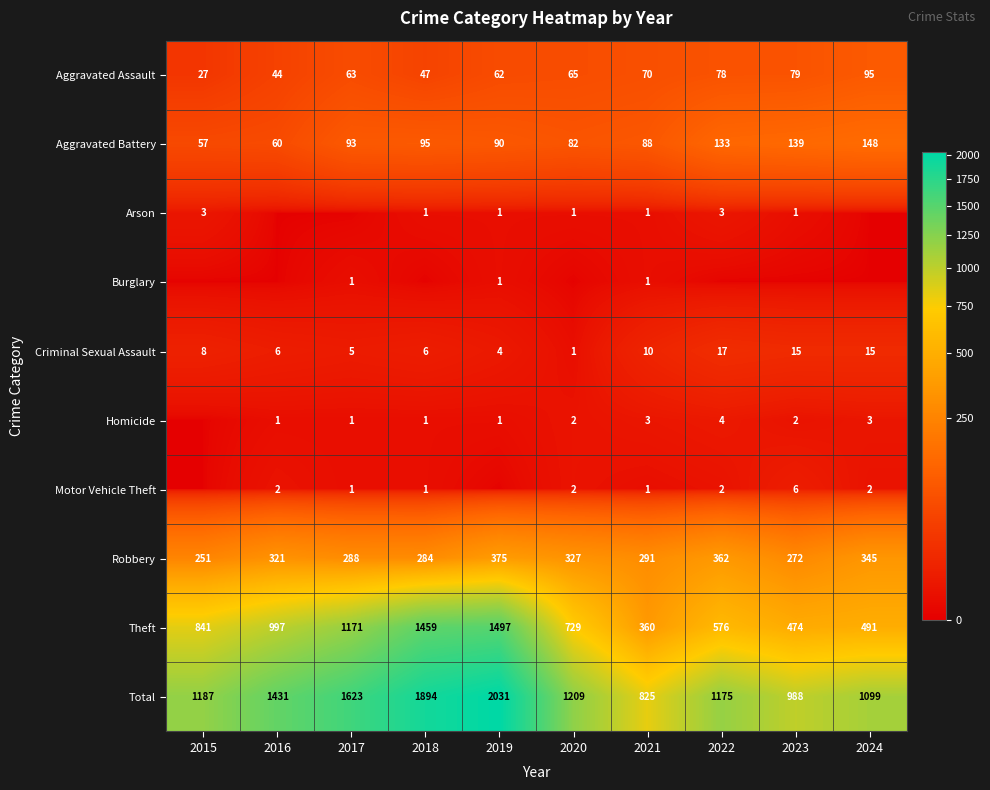

Where does the Total series first go above 1209?

2016